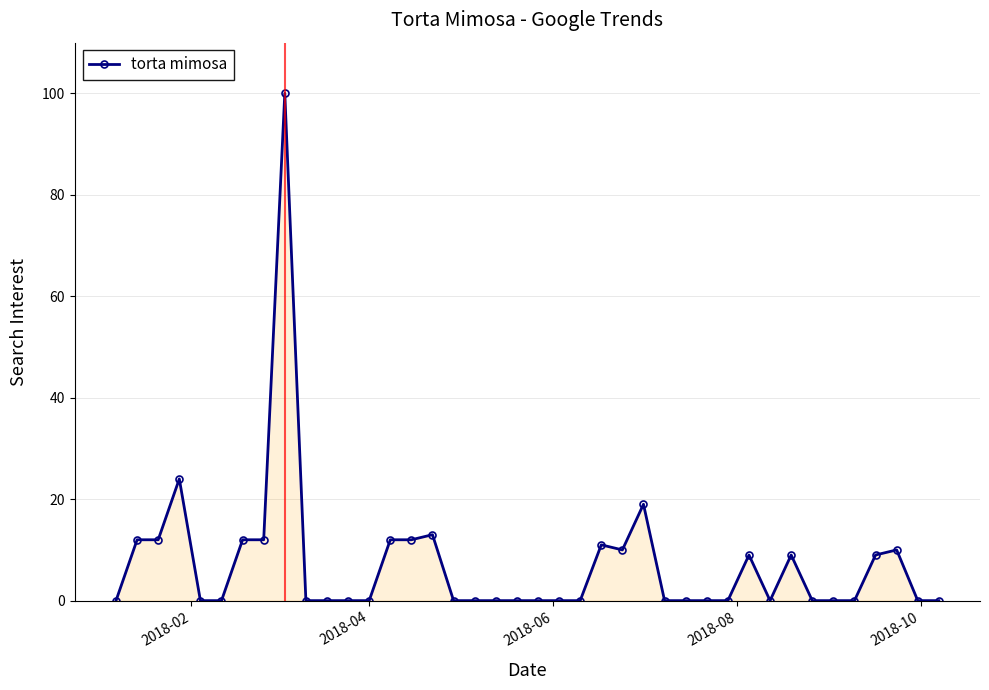

What is the average value?

7